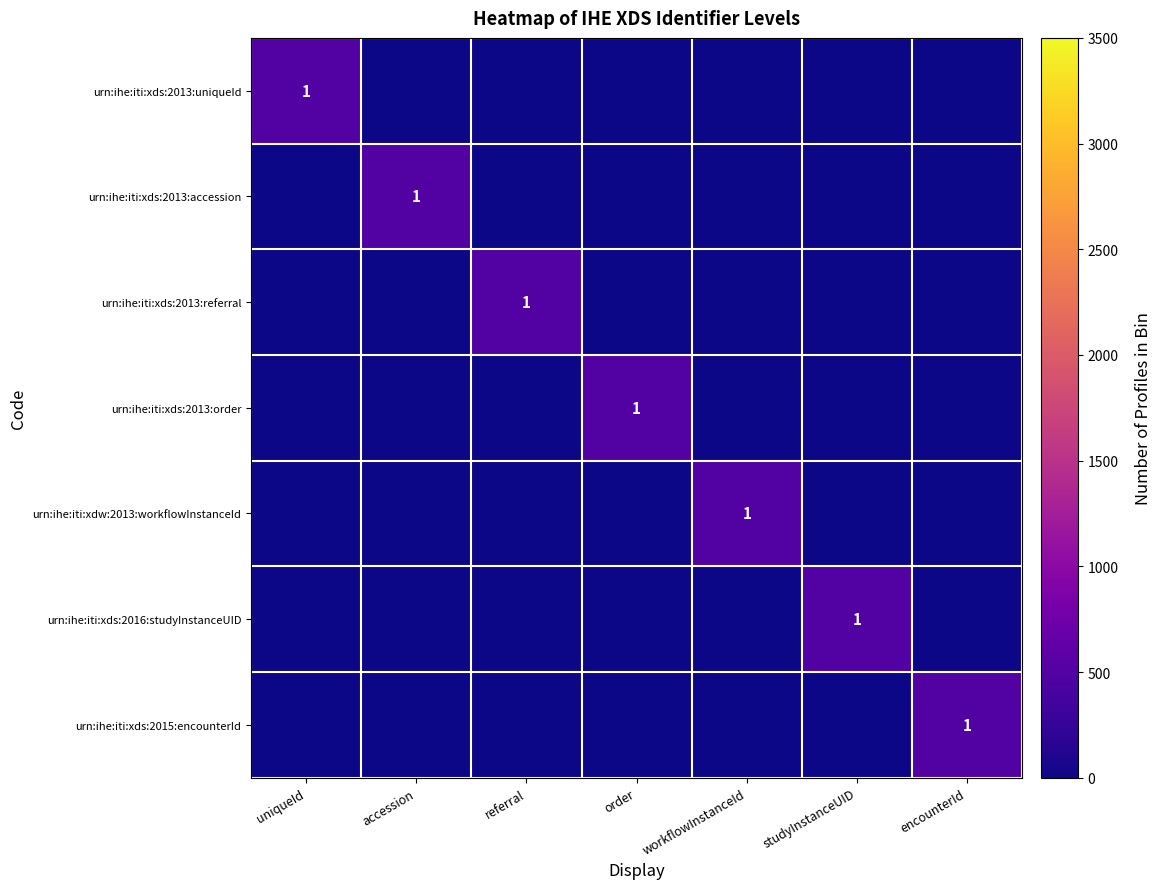

Is the value of urn:ihe:iti:xds:2013:uniqueId at encounterId greater than the value of urn:ihe:iti:xdw:2013:workflowInstanceId at workflowInstanceId?

No